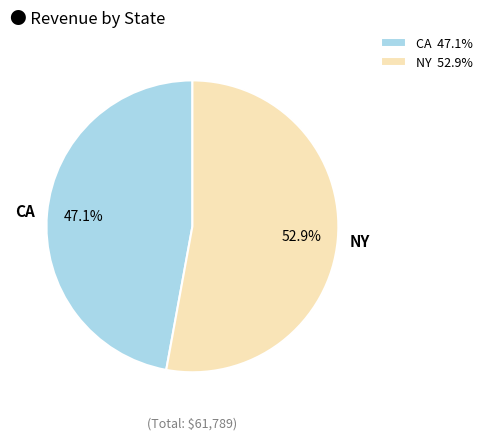

Approximately how many times larger is the value at CA 47.1% compared to NY 52.9%?

0.9